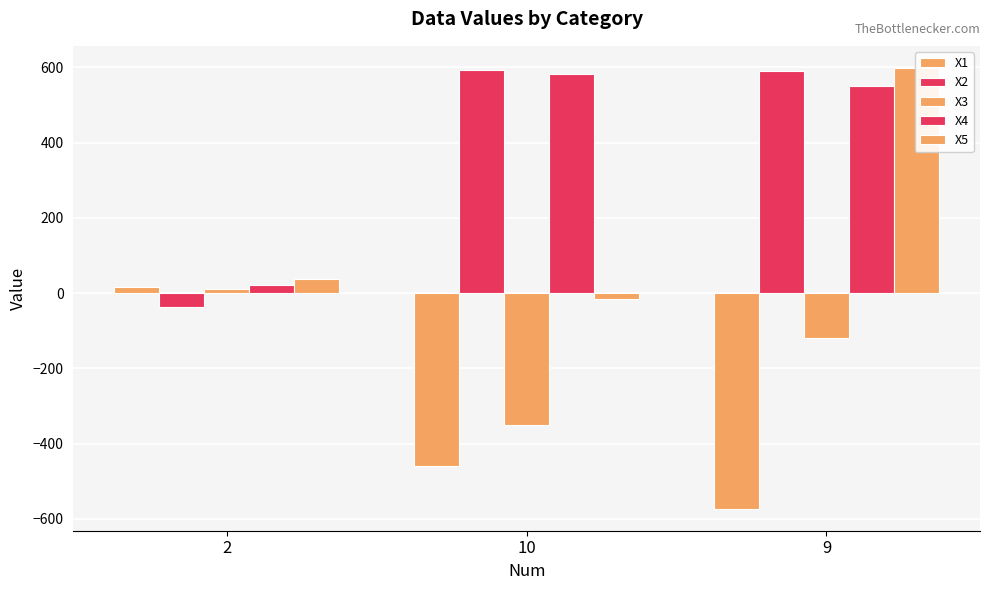

What is the smallest value displayed?

-573.0